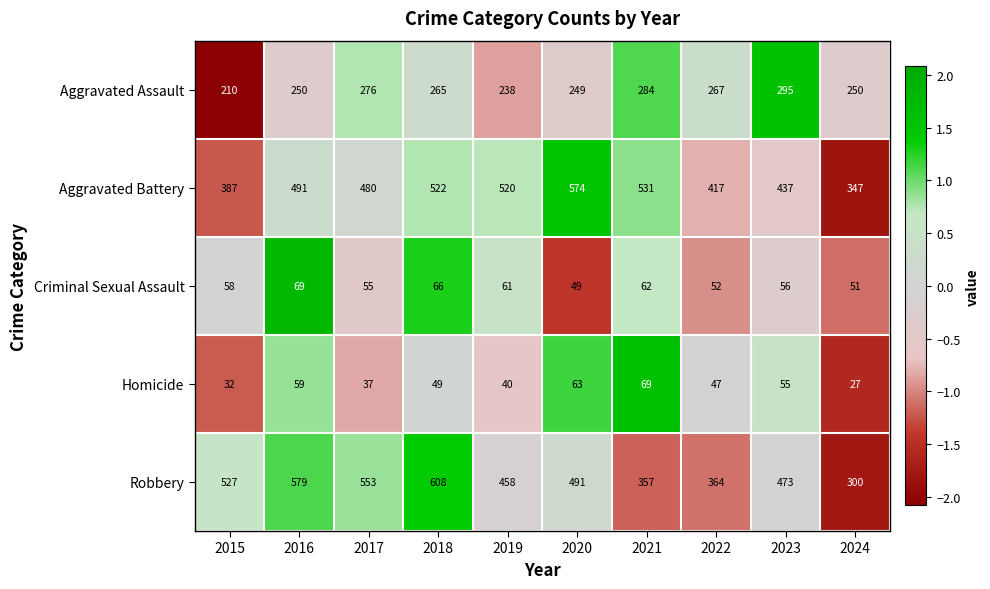

Which series has the largest range (max minus min)?

Robbery